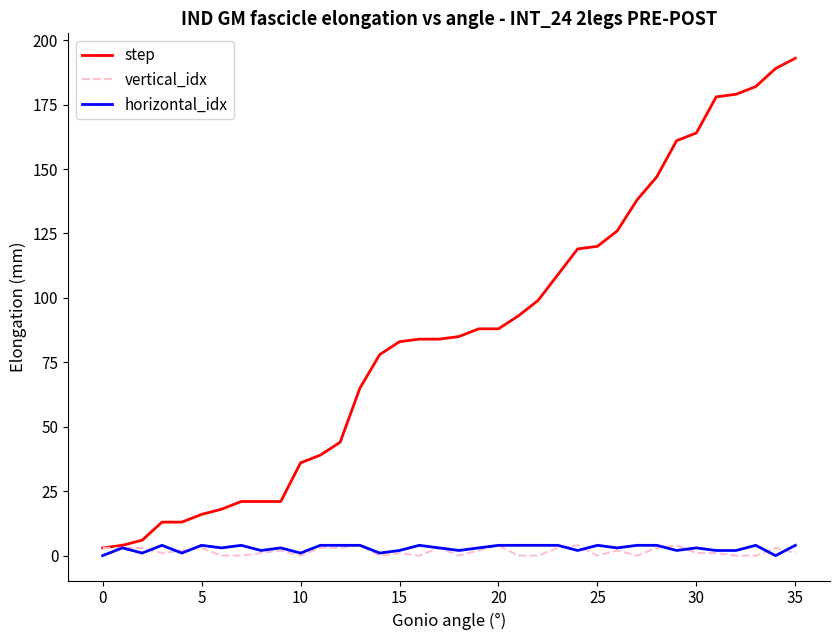

Count the vertical_idx values in the range 0 to 3.

32